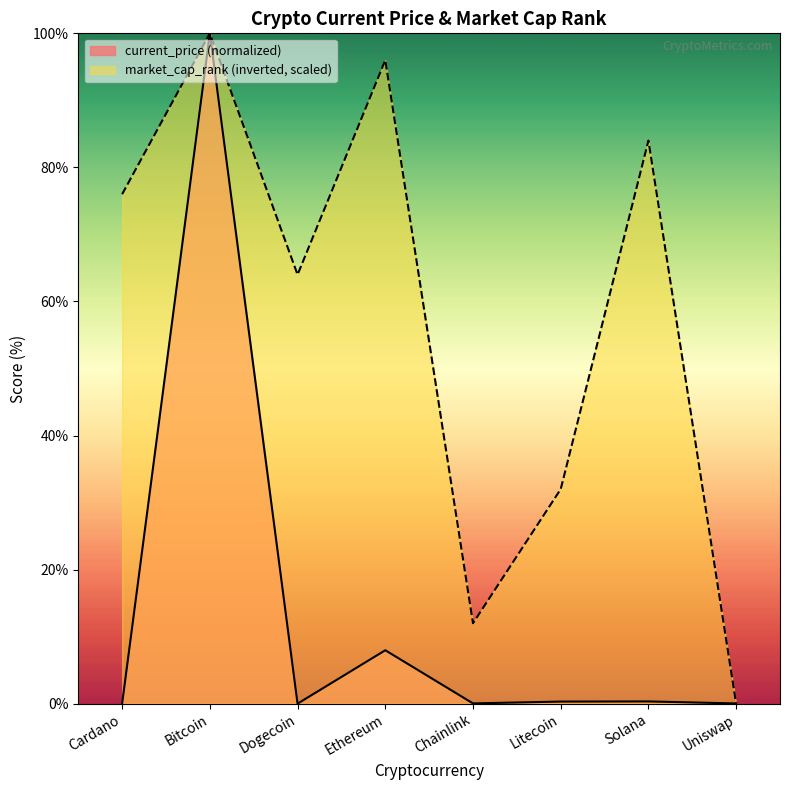

Reading right to left, transcribe all the data shown in this chart.

current_price: 0.0	0.3	0.3	0.0	8.0	0.0	100.0	0.0
market_cap_rank: 0.0	84.0	32.0	12.0	96.0	64.0	100.0	76.0